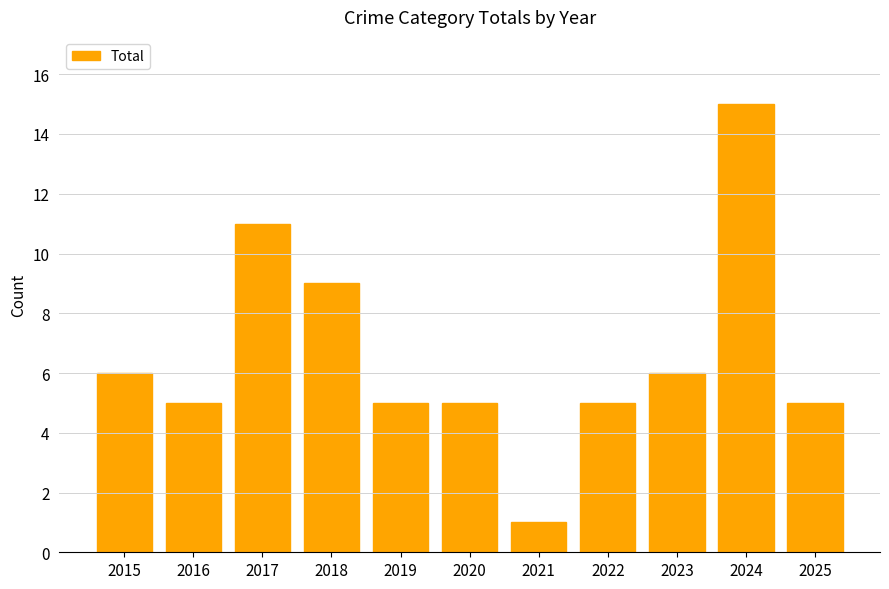

Approximately how many times larger is the value at 2022 compared to 2021?

5.0